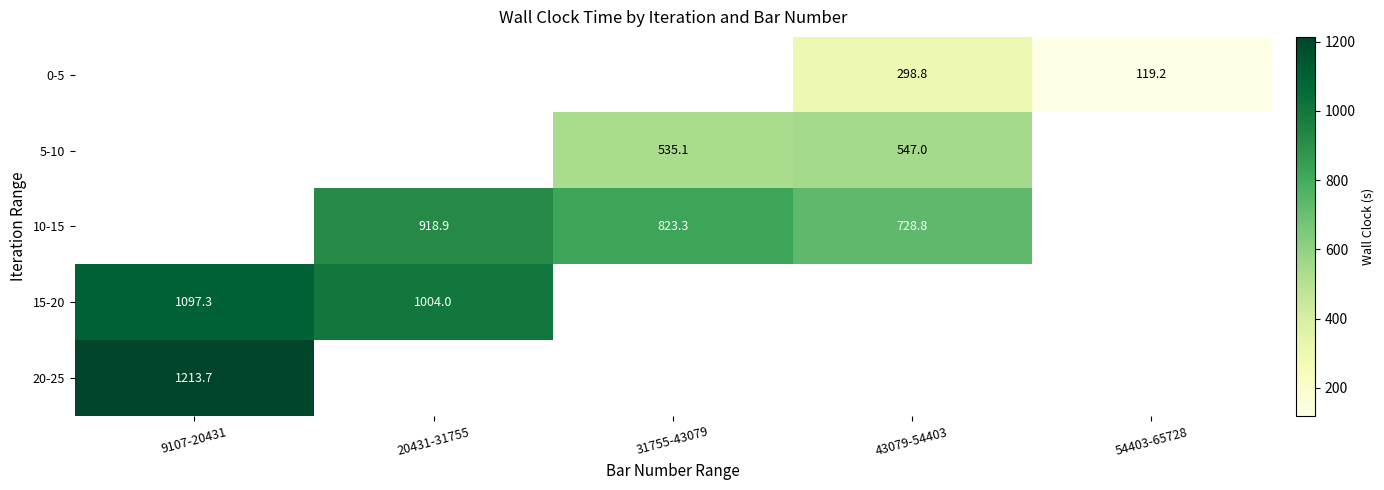

How many positive values does the 0-5 series have?

2